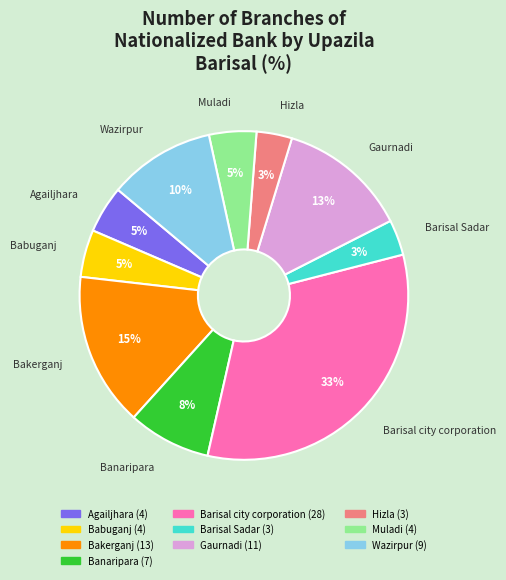

Count the number of slices in the pie.

10